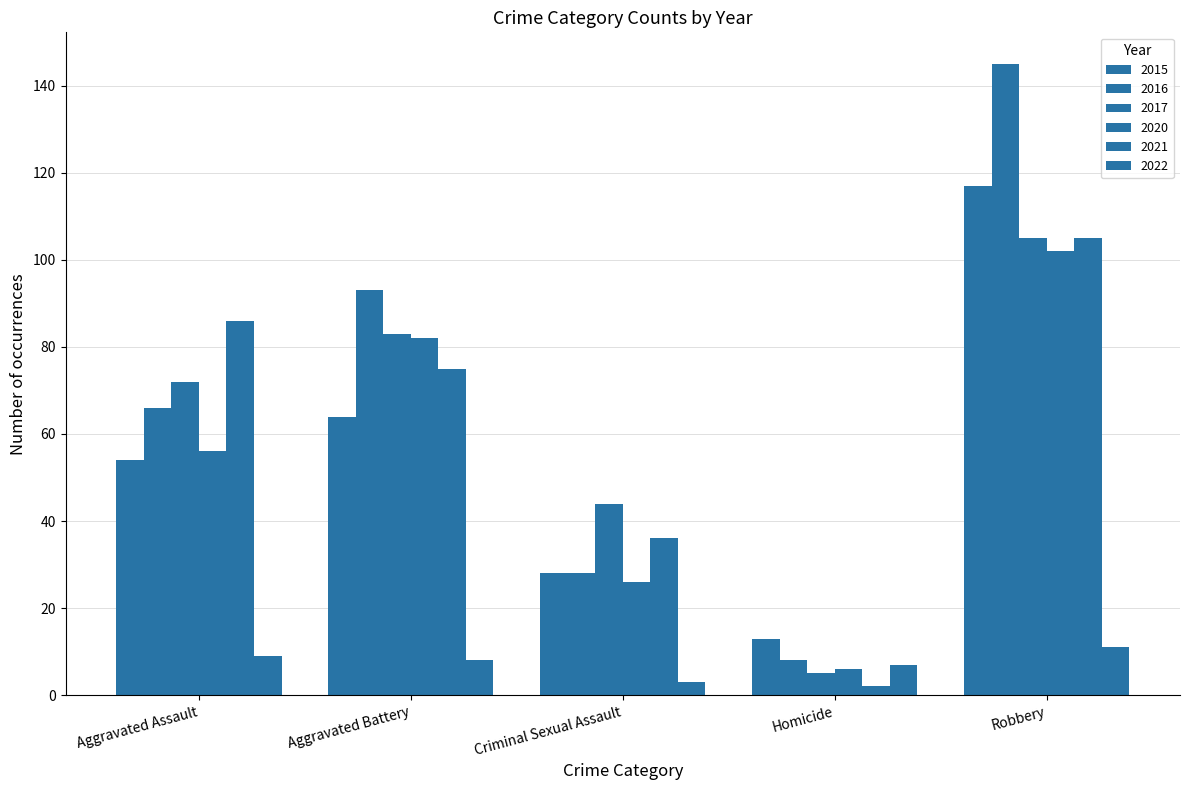

Reading left to right, list all the values displayed in this chart.

2015: 54	64	28	13	117
2016: 66	93	28	8	145
2017: 72	83	44	5	105
2020: 56	82	26	6	102
2021: 86	75	36	2	105
2022: 9	8	3	7	11